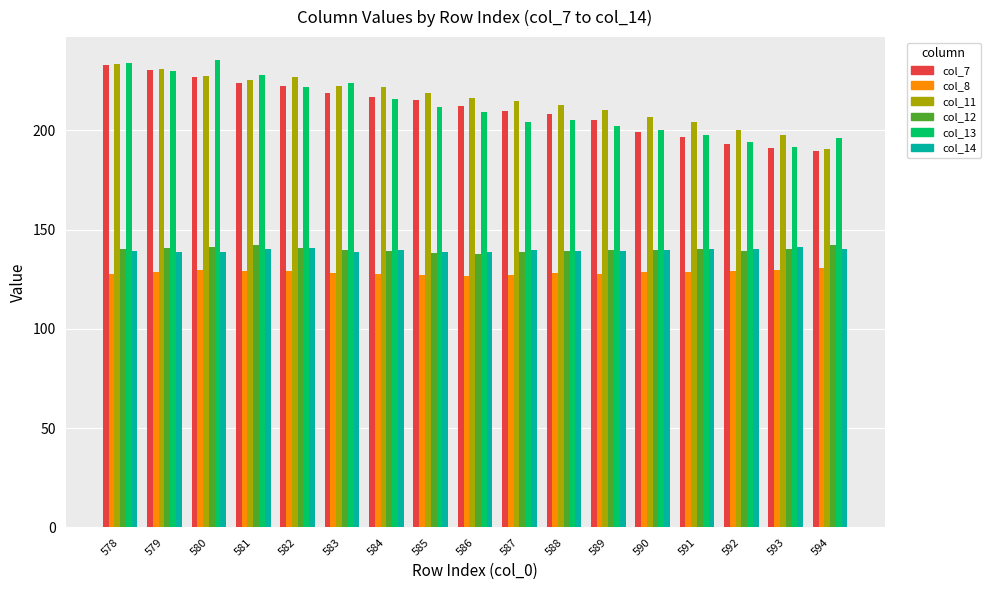

What is the total value across all series at 592?

996.0